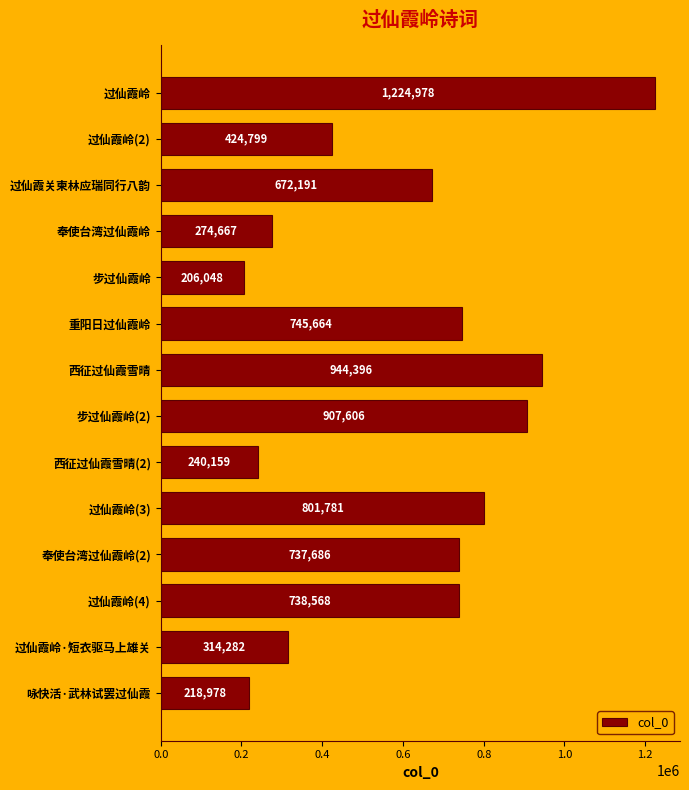

What is the ratio of the value at 步过仙霞岭 to the value at 奉使台湾过仙霞岭(2)?

0.3